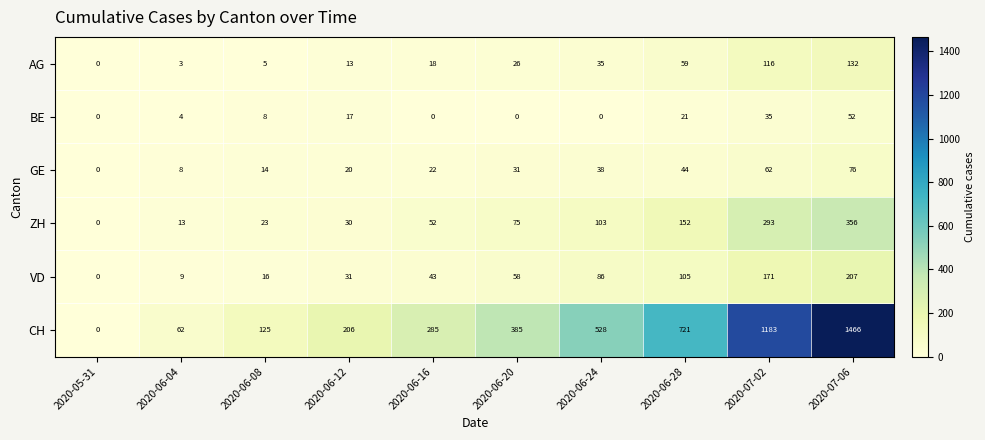

Is it true that AG equals 35 at 2020-06-24?

True